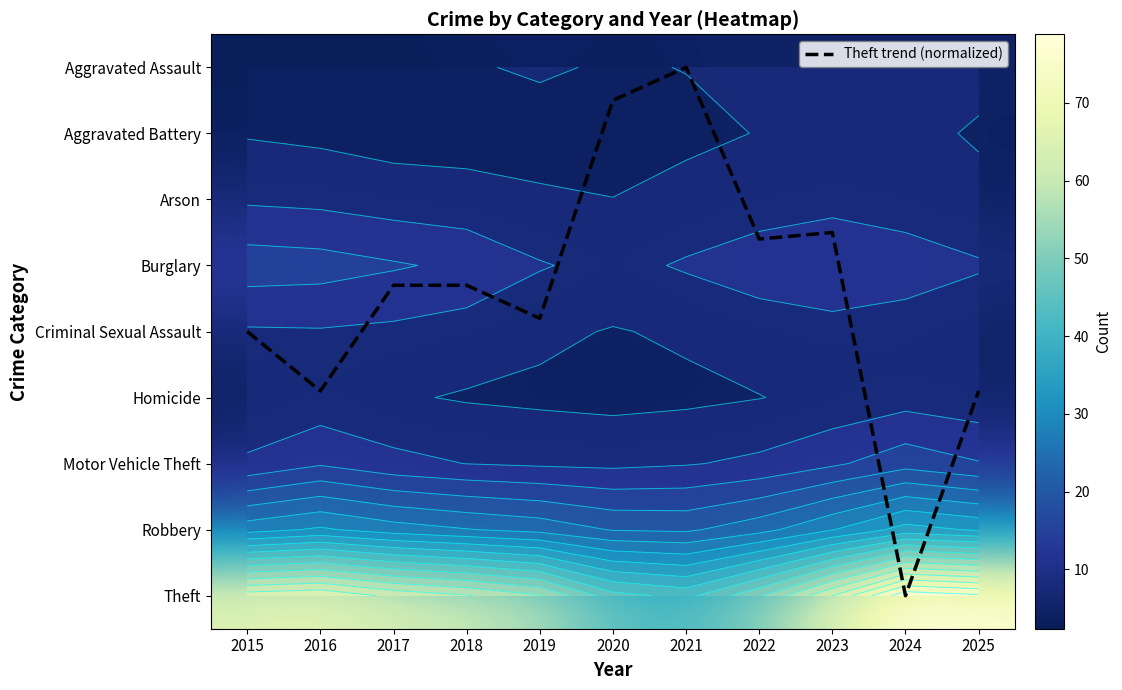

Which category has the highest value across all series?

2024